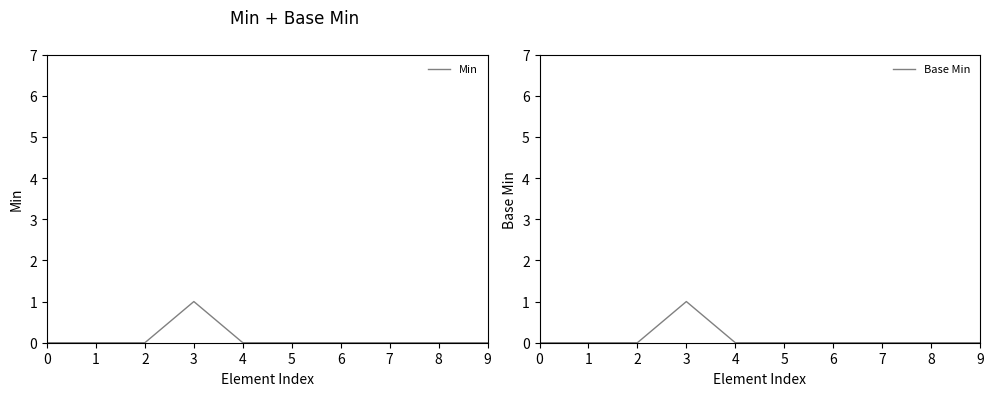

Which series changed the most between 0 and 4?

Min